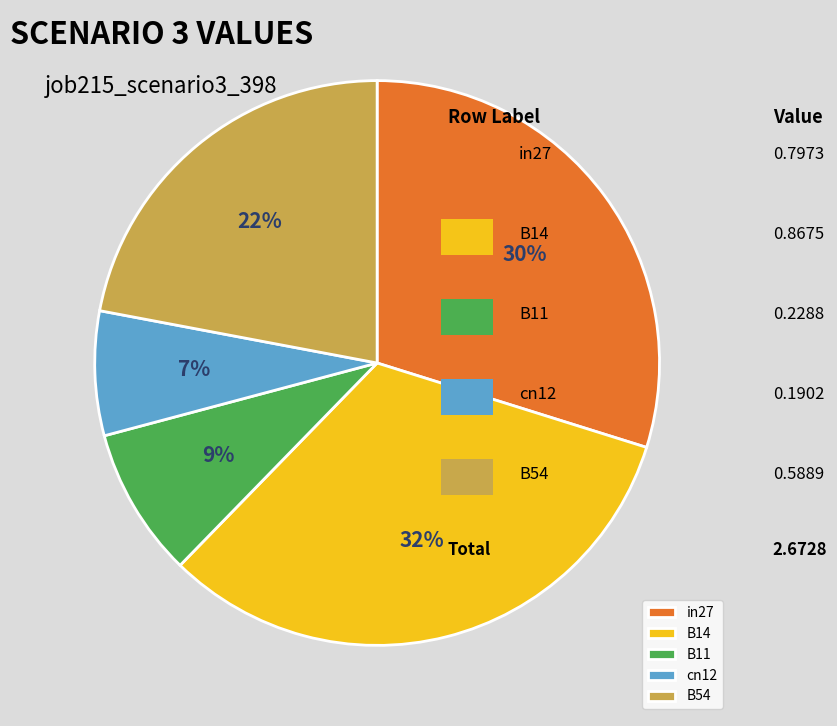

To the nearest percent, what is the difference between the cn12 and B14 slice percentages?

25%